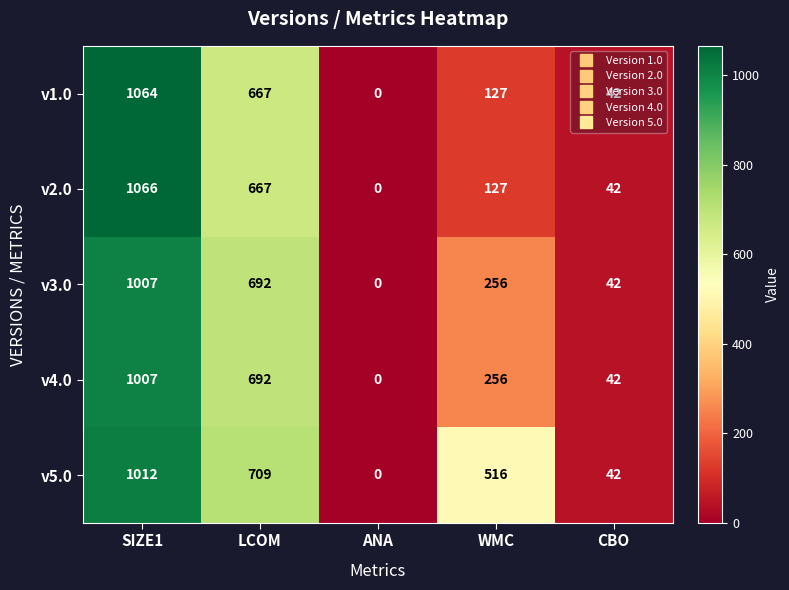

What is the spread (max minus min) of values at LCOM?

42